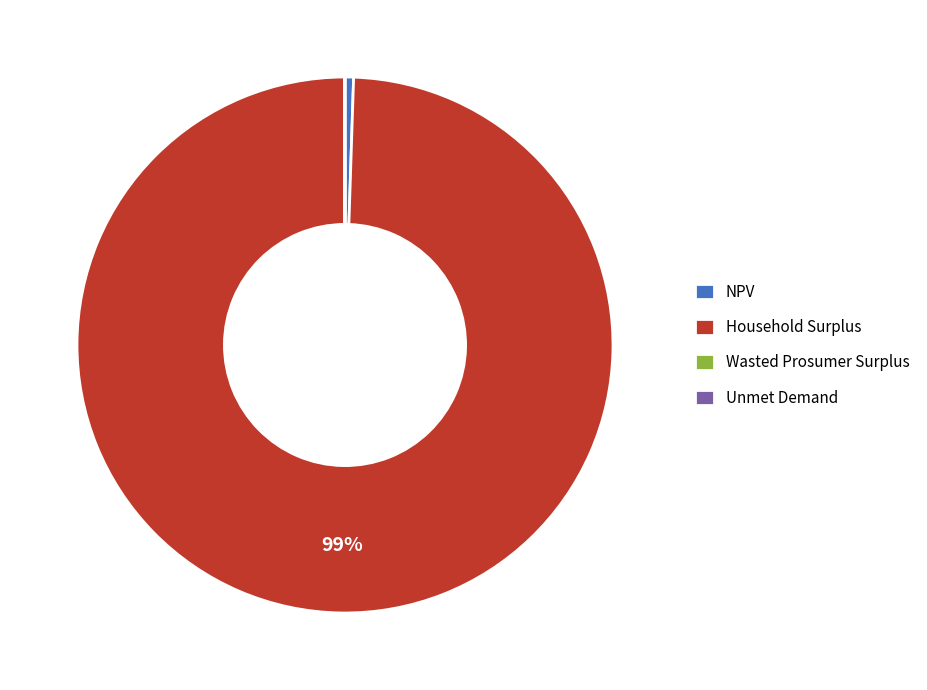

Is there a majority slice in this chart?

Yes